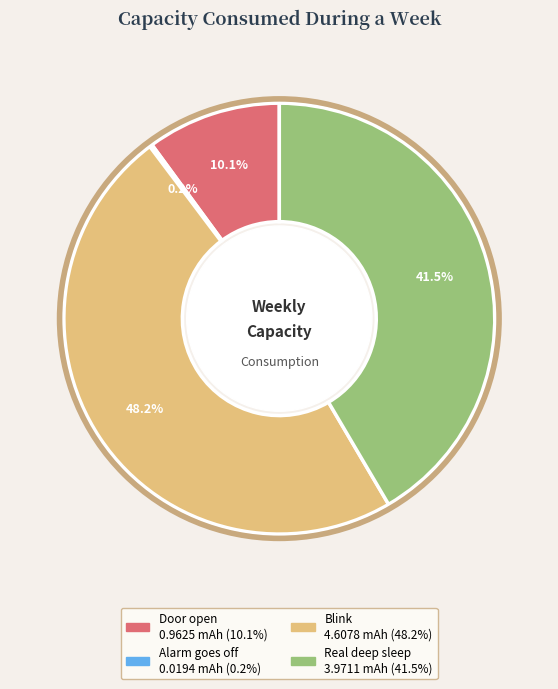

What is the largest slice in the pie chart?

Blink